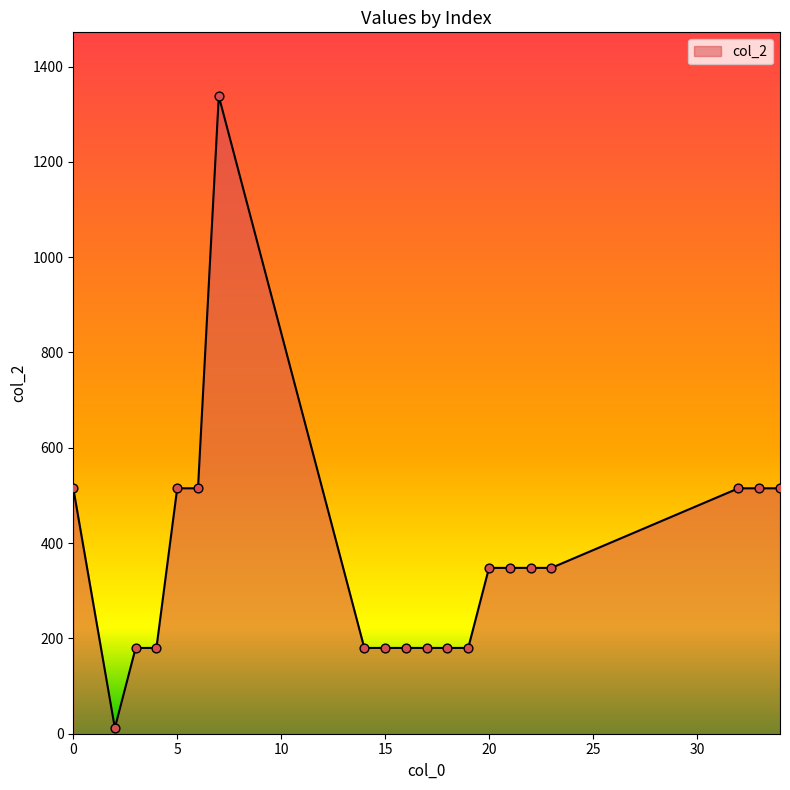

What is the greatest value displayed?

1338